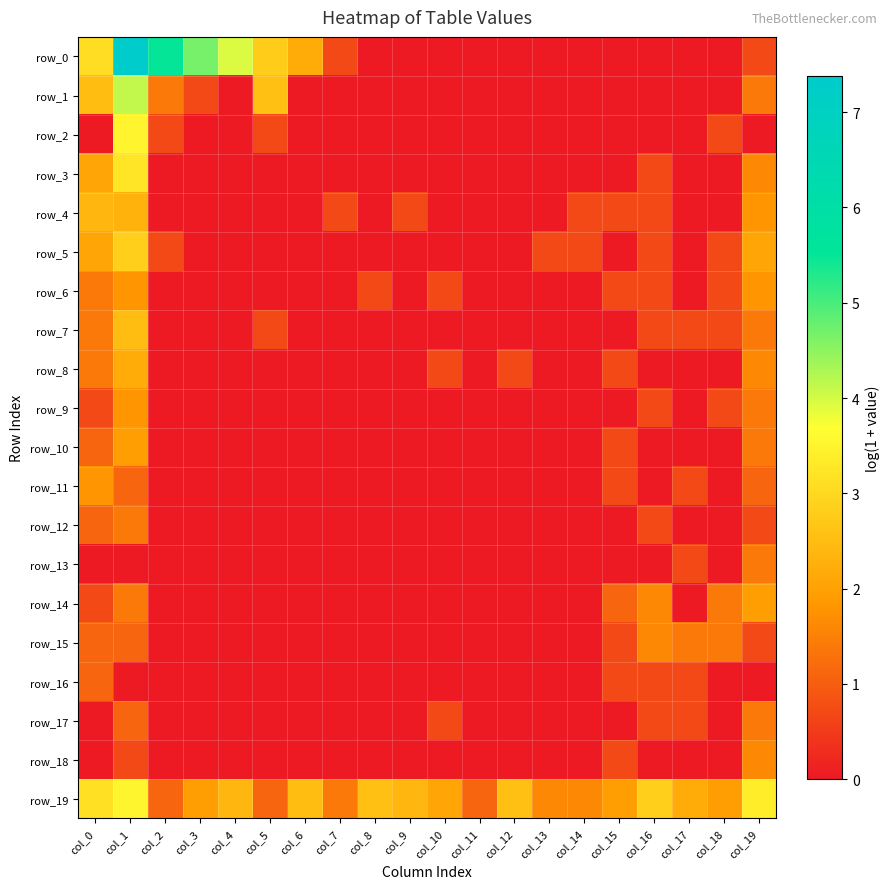

Reading right to left, list all the values displayed in this chart.

row_0: 0.7	0.0	0.0	0.0	0.0	0.0	0.0	0.0	0.0	0.0	0.0	0.0	0.7	2.2	2.8	4.0	4.7	5.5	7.4	3.1
row_1: 1.4	0.0	0.0	0.0	0.0	0.0	0.0	0.0	0.0	0.0	0.0	0.0	0.0	0.0	2.6	0.0	0.7	1.4	4.1	2.5
row_2: 0.0	0.7	0.0	0.0	0.0	0.0	0.0	0.0	0.0	0.0	0.0	0.0	0.0	0.0	0.7	0.0	0.0	0.7	3.5	0.0
row_3: 1.6	0.0	0.0	0.7	0.0	0.0	0.0	0.0	0.0	0.0	0.0	0.0	0.0	0.0	0.0	0.0	0.0	0.0	3.2	2.1
row_4: 1.8	0.0	0.0	0.7	0.7	0.7	0.0	0.0	0.0	0.0	0.7	0.0	0.7	0.0	0.0	0.0	0.0	0.0	2.3	2.4
row_5: 2.1	0.7	0.0	0.7	0.0	0.7	0.7	0.0	0.0	0.0	0.0	0.0	0.0	0.0	0.0	0.0	0.0	0.7	2.8	2.1
row_6: 1.8	0.7	0.0	0.7	0.7	0.0	0.0	0.0	0.0	0.7	0.0	0.7	0.0	0.0	0.0	0.0	0.0	0.0	1.8	1.4
row_7: 1.4	0.7	0.7	0.7	0.0	0.0	0.0	0.0	0.0	0.0	0.0	0.0	0.0	0.0	0.7	0.0	0.0	0.0	2.5	1.4
row_8: 1.6	0.0	0.0	0.0	0.7	0.0	0.0	0.7	0.0	0.7	0.0	0.0	0.0	0.0	0.0	0.0	0.0	0.0	2.2	1.4
row_9: 1.4	0.7	0.0	0.7	0.0	0.0	0.0	0.0	0.0	0.0	0.0	0.0	0.0	0.0	0.0	0.0	0.0	0.0	1.8	0.7
row_10: 1.4	0.0	0.0	0.0	0.7	0.0	0.0	0.0	0.0	0.0	0.0	0.0	0.0	0.0	0.0	0.0	0.0	0.0	1.9	1.1
row_11: 1.1	0.0	0.7	0.0	0.7	0.0	0.0	0.0	0.0	0.0	0.0	0.0	0.0	0.0	0.0	0.0	0.0	0.0	1.1	1.8
row_12: 0.7	0.0	0.0	0.7	0.0	0.0	0.0	0.0	0.0	0.0	0.0	0.0	0.0	0.0	0.0	0.0	0.0	0.0	1.4	1.1
row_13: 1.4	0.0	0.7	0.0	0.0	0.0	0.0	0.0	0.0	0.0	0.0	0.0	0.0	0.0	0.0	0.0	0.0	0.0	0.0	0.0
row_14: 1.9	1.4	0.0	1.6	1.1	0.0	0.0	0.0	0.0	0.0	0.0	0.0	0.0	0.0	0.0	0.0	0.0	0.0	1.4	0.7
row_15: 0.7	1.4	1.4	1.6	0.7	0.0	0.0	0.0	0.0	0.0	0.0	0.0	0.0	0.0	0.0	0.0	0.0	0.0	1.1	1.1
row_16: 0.0	0.0	0.7	0.7	0.7	0.0	0.0	0.0	0.0	0.0	0.0	0.0	0.0	0.0	0.0	0.0	0.0	0.0	0.0	1.1
row_17: 1.4	0.0	0.7	0.7	0.0	0.0	0.0	0.0	0.0	0.7	0.0	0.0	0.0	0.0	0.0	0.0	0.0	0.0	1.1	0.0
row_18: 1.6	0.0	0.0	0.0	0.7	0.0	0.0	0.0	0.0	0.0	0.0	0.0	0.0	0.0	0.0	0.0	0.0	0.0	0.7	0.0
row_19: 3.4	1.9	2.2	2.8	1.9	1.6	1.6	2.6	1.1	2.1	2.4	2.6	1.4	2.5	1.1	2.4	1.9	1.1	3.5	3.1